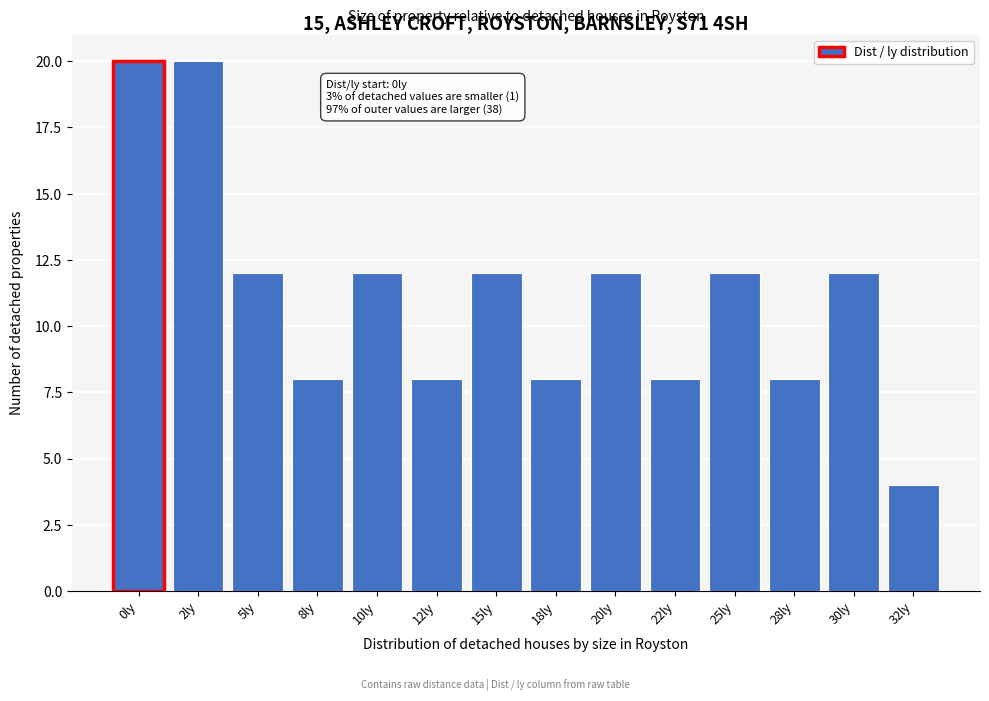

Reading left to right, transcribe all the data shown in this chart.

20	20	12	8	12	8	12	8	12	8	12	8	12	4